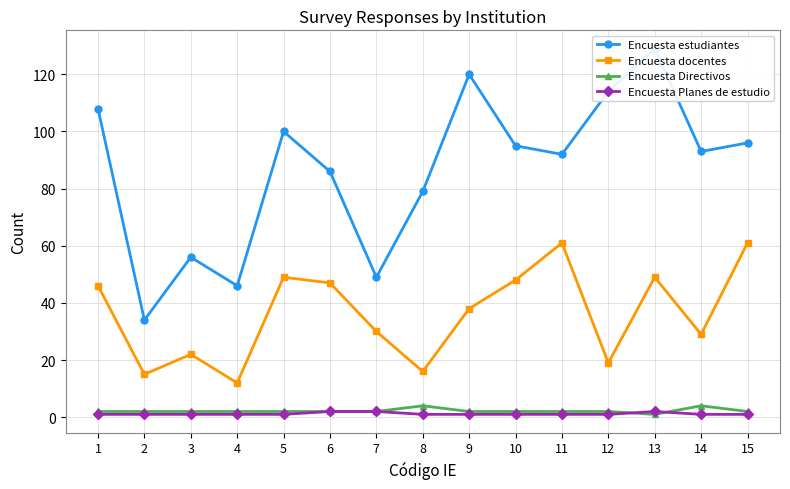

Which series has the largest range (max minus min)?

Encuesta estudiantes